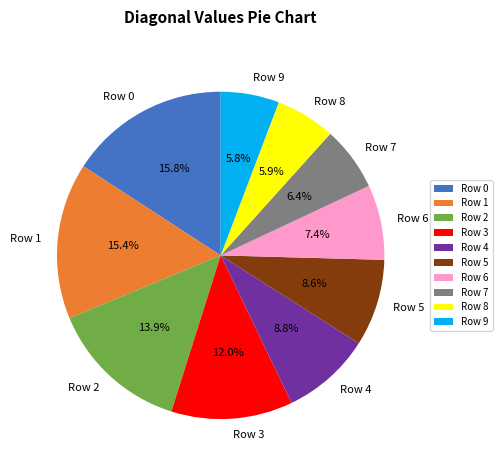

What percentage do Row 7 and Row 6 together represent?

13.8%